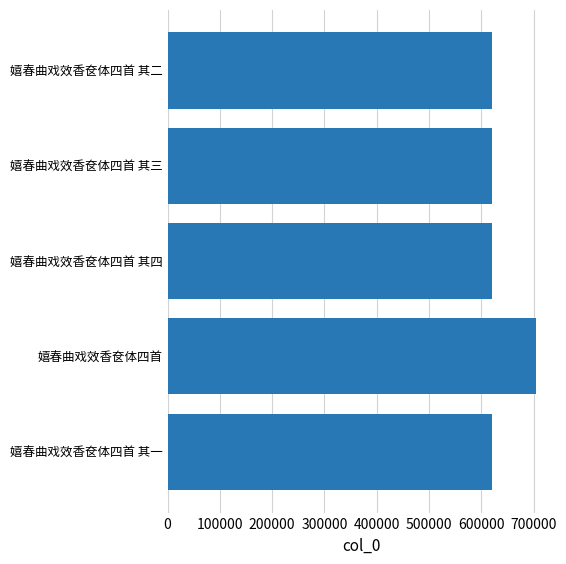

The chart shows a value of 704602 at 嬉春曲戏效香奁体四首. True or false?

True